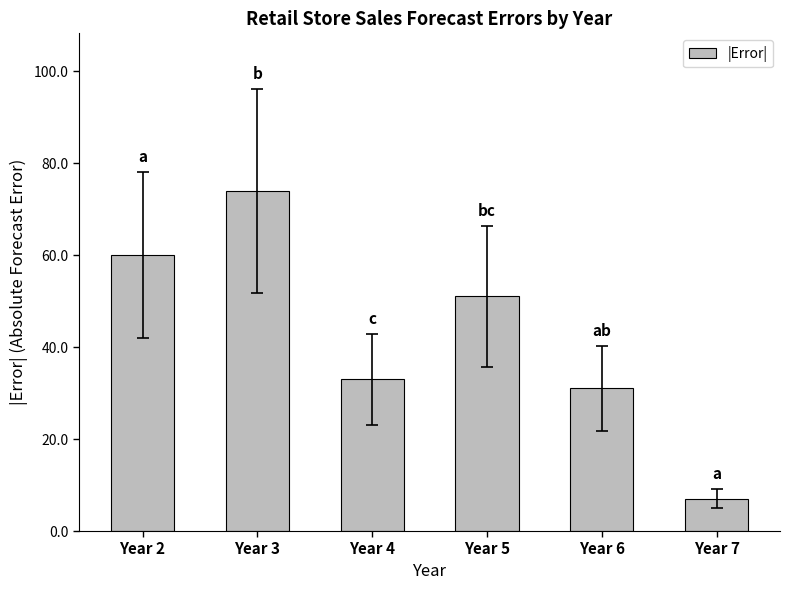

Reading left to right, transcribe all the data shown in this chart.

Year 2=60	Year 3=74	Year 4=33	Year 5=51	Year 6=31	Year 7=7